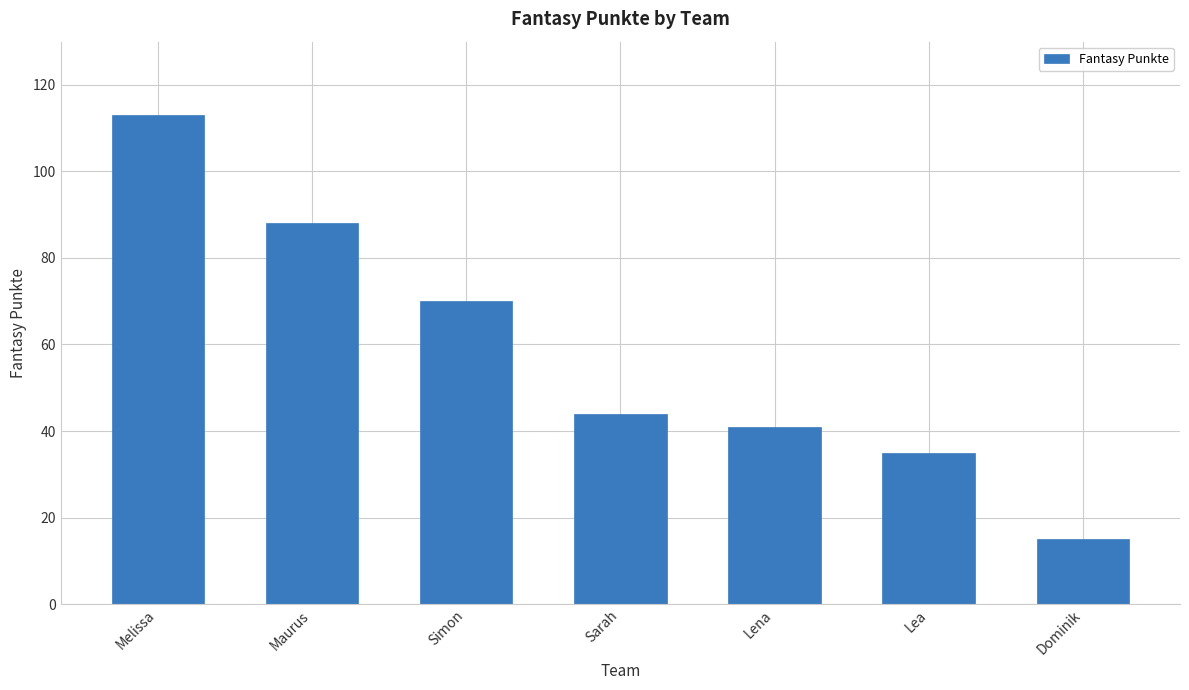

What is the label of the 4th bar from the right?

Sarah